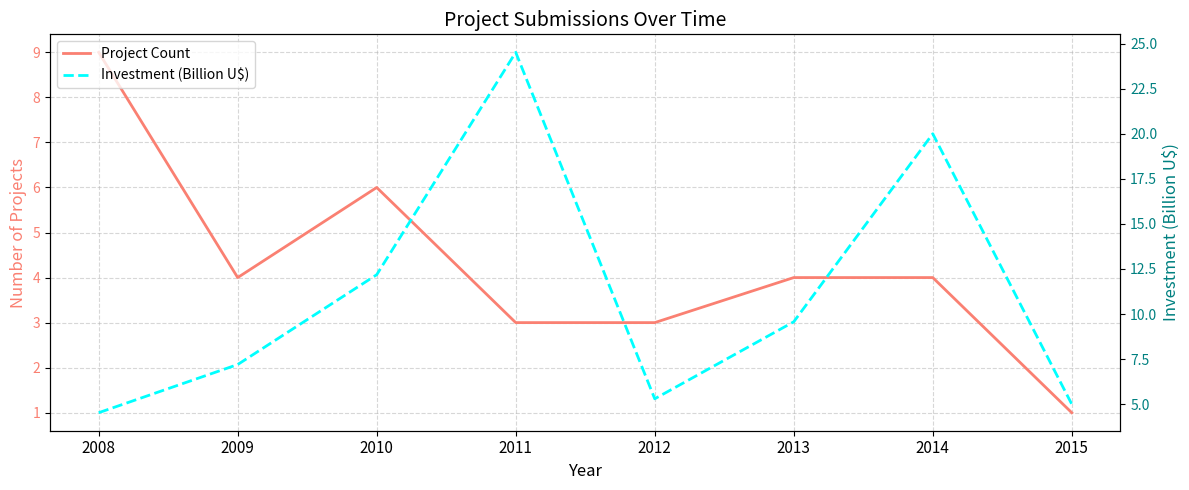

True or false: Project Count has more than 0 interior local peaks.

True